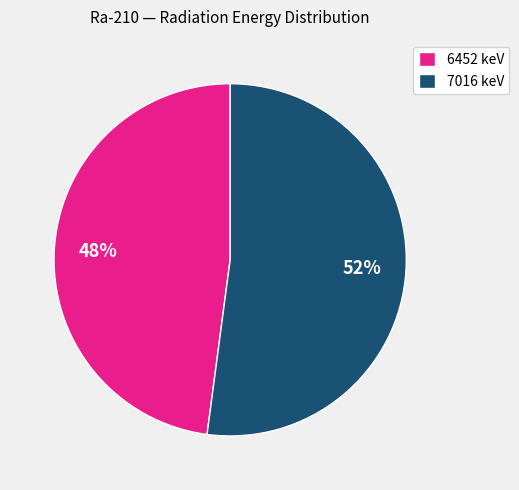

Which category accounts for the majority?

7016